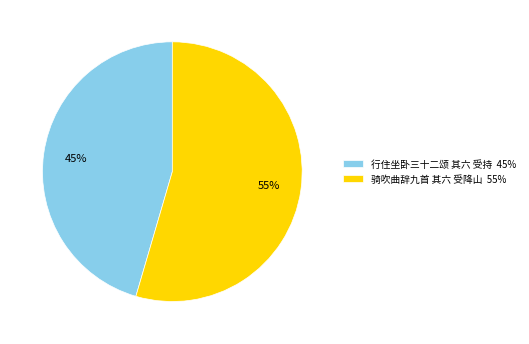

Between 骑吹曲辞九首 其六 受降山 and 行住坐卧三十二颂 其六 受持, which is larger?

骑吹曲辞九首 其六 受降山